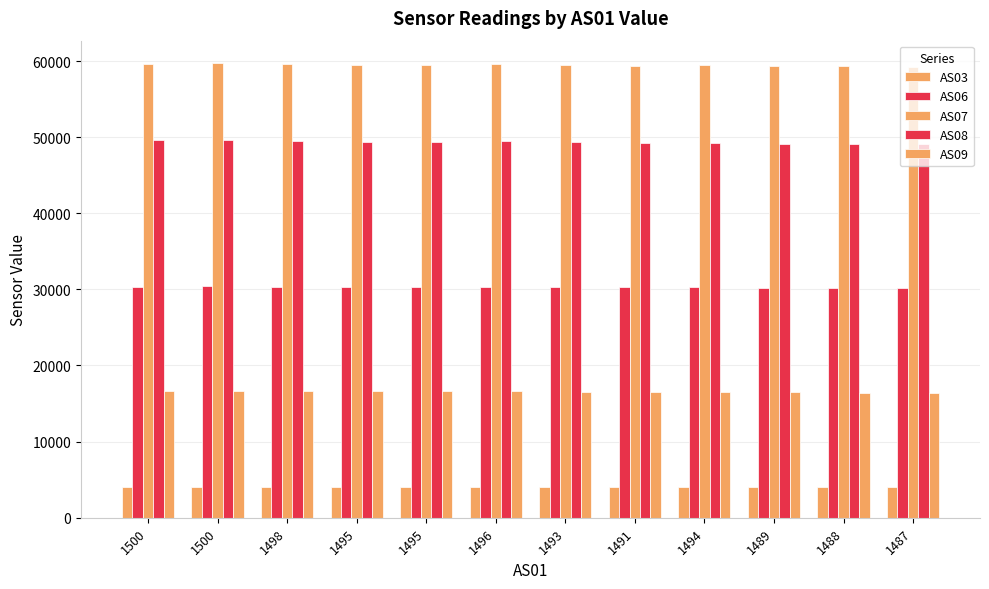

Which category has the lowest value across all series?

1487